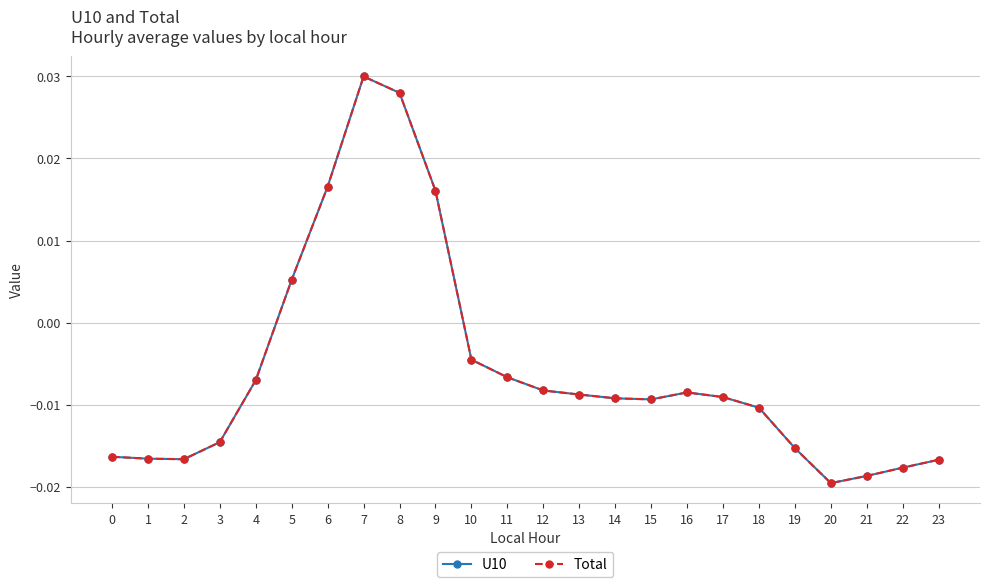

Is this an area chart (filled region under the line)?

No